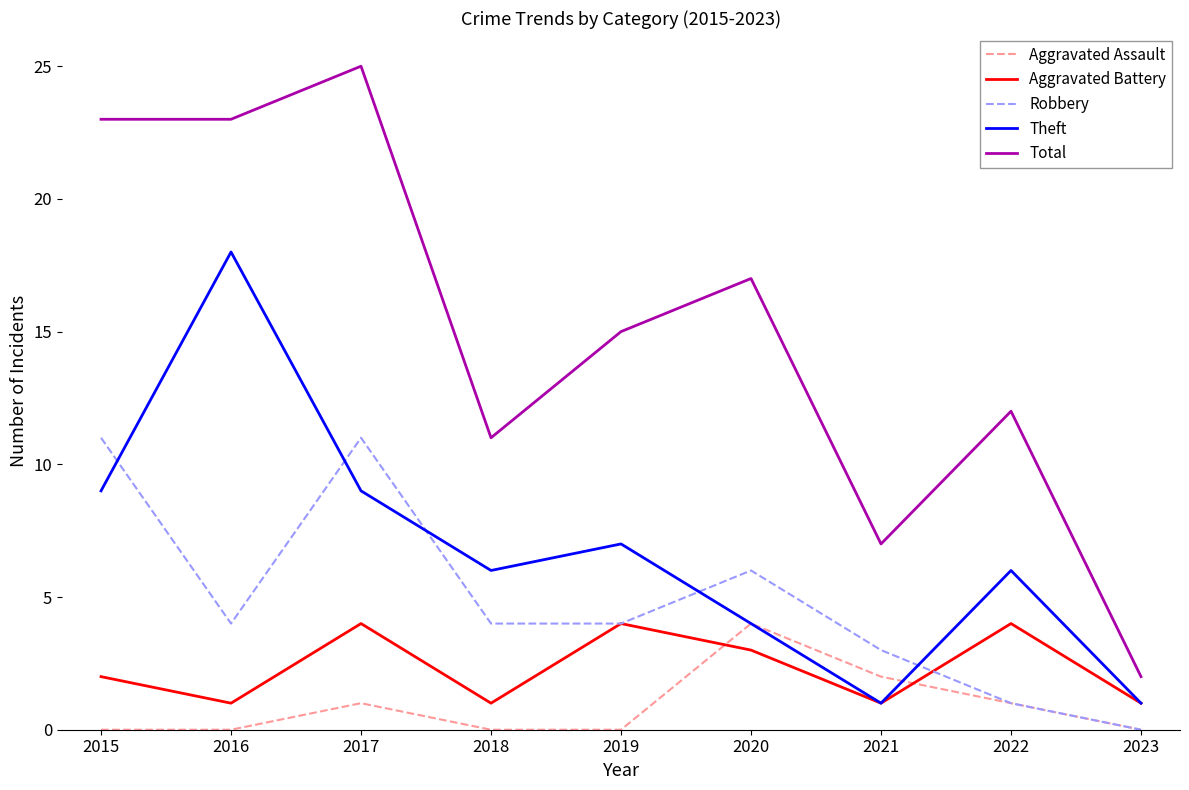

Reading left to right, extract all data points from this chart.

Aggravated Assault: 2015=0	2016=0	2017=1	2018=0	2019=0	2020=4	2021=2	2022=1	2023=0
Aggravated Battery: 2015=2	2016=1	2017=4	2018=1	2019=4	2020=3	2021=1	2022=4	2023=1
Robbery: 2015=11	2016=4	2017=11	2018=4	2019=4	2020=6	2021=3	2022=1	2023=0
Theft: 2015=9	2016=18	2017=9	2018=6	2019=7	2020=4	2021=1	2022=6	2023=1
Total: 2015=23	2016=23	2017=25	2018=11	2019=15	2020=17	2021=7	2022=12	2023=2